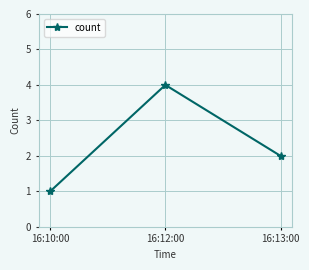

Reading right to left, extract all data points from this chart.

16:13:00=2	16:12:00=4	16:10:00=1